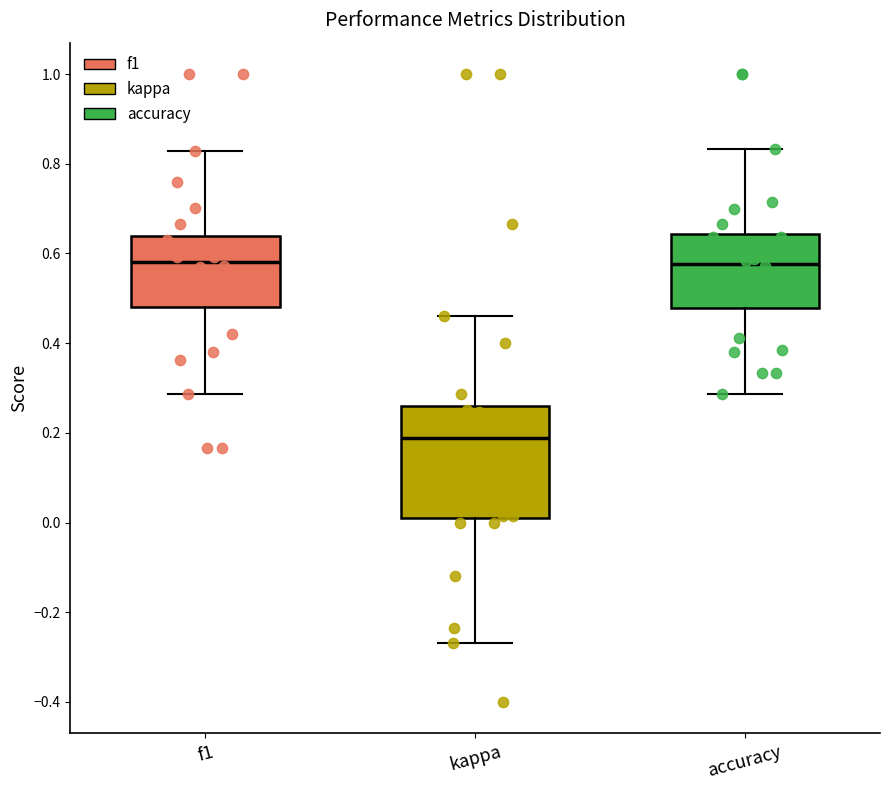

Where does the lower whisker of the box for accuracy end on the y-axis? The values are not printed on the chart, so give them approximately, as read against the axis.

0.28